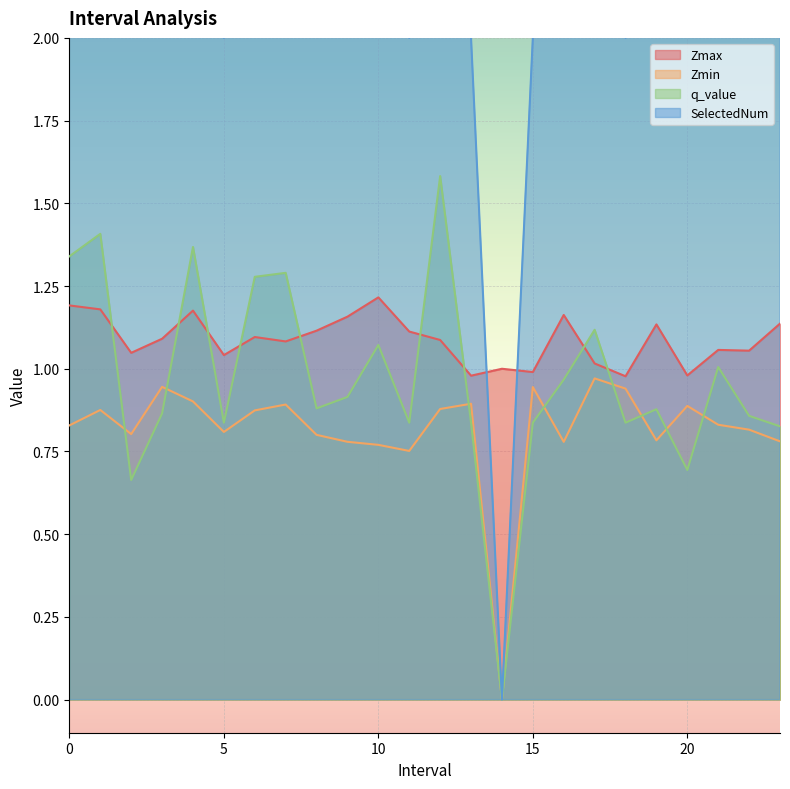

What value does the SelectedNum series have at 5.0?

2.0